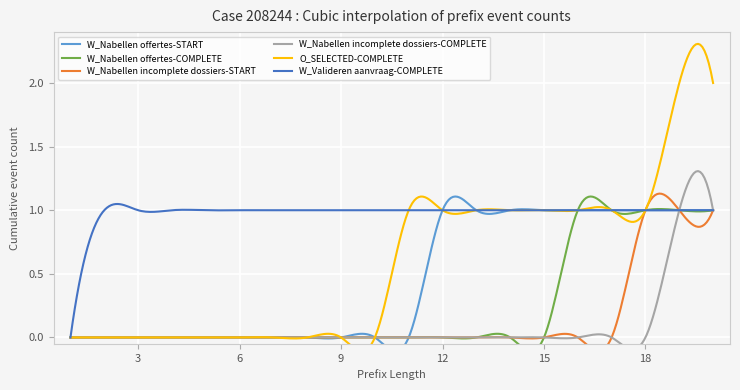

True or false: W_Nabellen incomplete dossiers-START has a value of -1 at 1.

False